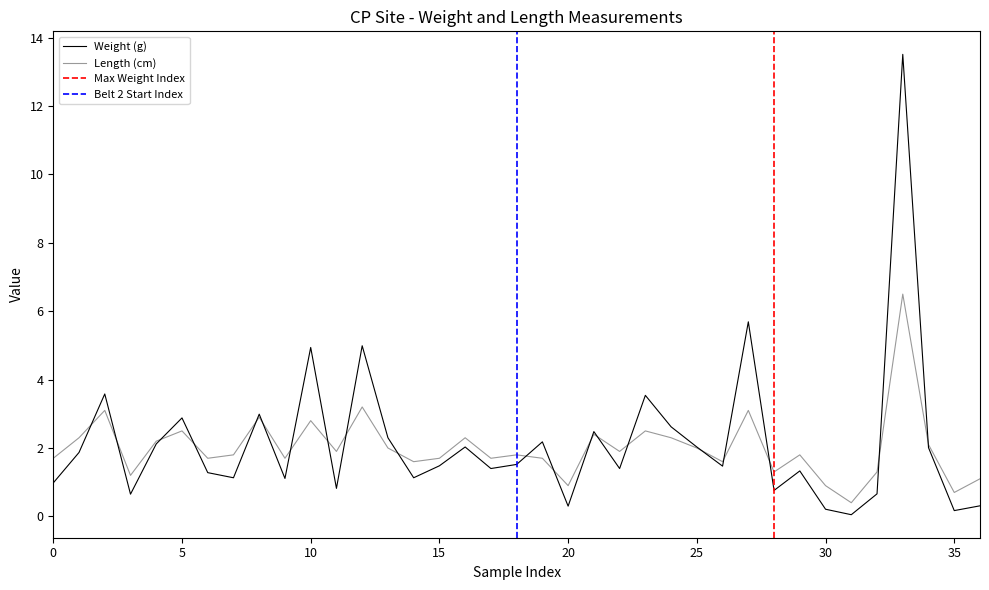

What is the average value of the length series?

2.0